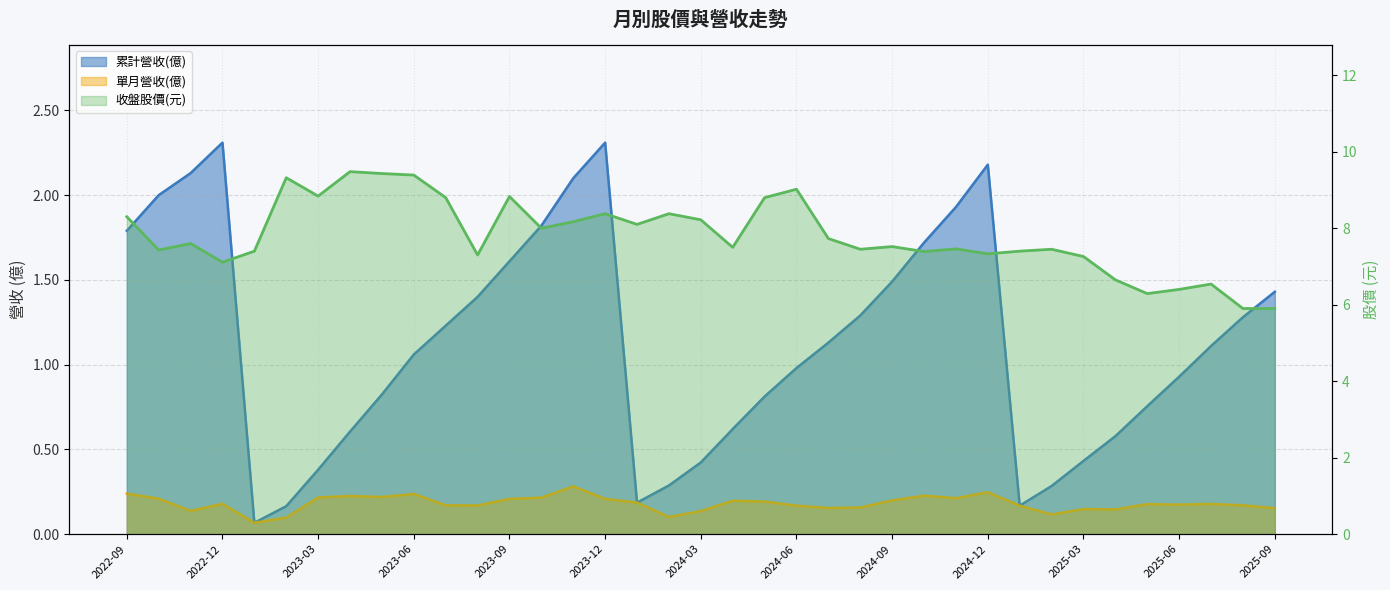

Reading left to right, list all the values displayed in this chart.

累計營收(億): 2022-09=1.8	2022-10=2.0	2022-11=2.1	2022-12=2.3	2023-01=0.1	2023-02=0.2	2023-03=0.4	2023-04=0.6	2023-05=0.8	2023-06=1.1	2023-07=1.2	2023-08=1.4	2023-09=1.6	2023-10=1.8	2023-11=2.1	2023-12=2.3	2024-01=0.2	2024-02=0.3	2024-03=0.4	2024-04=0.6	2024-05=0.8	2024-06=1.0	2024-07=1.1	2024-08=1.3	2024-09=1.5	2024-10=1.7	2024-11=1.9	2024-12=2.2	2025-01=0.2	2025-02=0.3	2025-03=0.4	2025-04=0.6	2025-05=0.8	2025-06=0.9	2025-07=1.1	2025-08=1.3	2025-09=1.4
單月營收(億): 2022-09=0.2	2022-10=0.2	2022-11=0.1	2022-12=0.2	2023-01=0.1	2023-02=0.1	2023-03=0.2	2023-04=0.2	2023-05=0.2	2023-06=0.2	2023-07=0.2	2023-08=0.2	2023-09=0.2	2023-10=0.2	2023-11=0.3	2023-12=0.2	2024-01=0.2	2024-02=0.1	2024-03=0.1	2024-04=0.2	2024-05=0.2	2024-06=0.2	2024-07=0.2	2024-08=0.2	2024-09=0.2	2024-10=0.2	2024-11=0.2	2024-12=0.2	2025-01=0.2	2025-02=0.1	2025-03=0.1	2025-04=0.1	2025-05=0.2	2025-06=0.2	2025-07=0.2	2025-08=0.2	2025-09=0.2
收盤股價: 2022-09=8.3	2022-10=7.4	2022-11=7.6	2022-12=7.1	2023-01=7.4	2023-02=9.3	2023-03=8.8	2023-04=9.5	2023-05=9.4	2023-06=9.4	2023-07=8.8	2023-08=7.3	2023-09=8.8	2023-10=8.0	2023-11=8.2	2023-12=8.4	2024-01=8.1	2024-02=8.4	2024-03=8.2	2024-04=7.5	2024-05=8.8	2024-06=9.0	2024-07=7.7	2024-08=7.5	2024-09=7.5	2024-10=7.4	2024-11=7.5	2024-12=7.3	2025-01=7.4	2025-02=7.5	2025-03=7.3	2025-04=6.7	2025-05=6.3	2025-06=6.4	2025-07=6.5	2025-08=5.9	2025-09=5.9